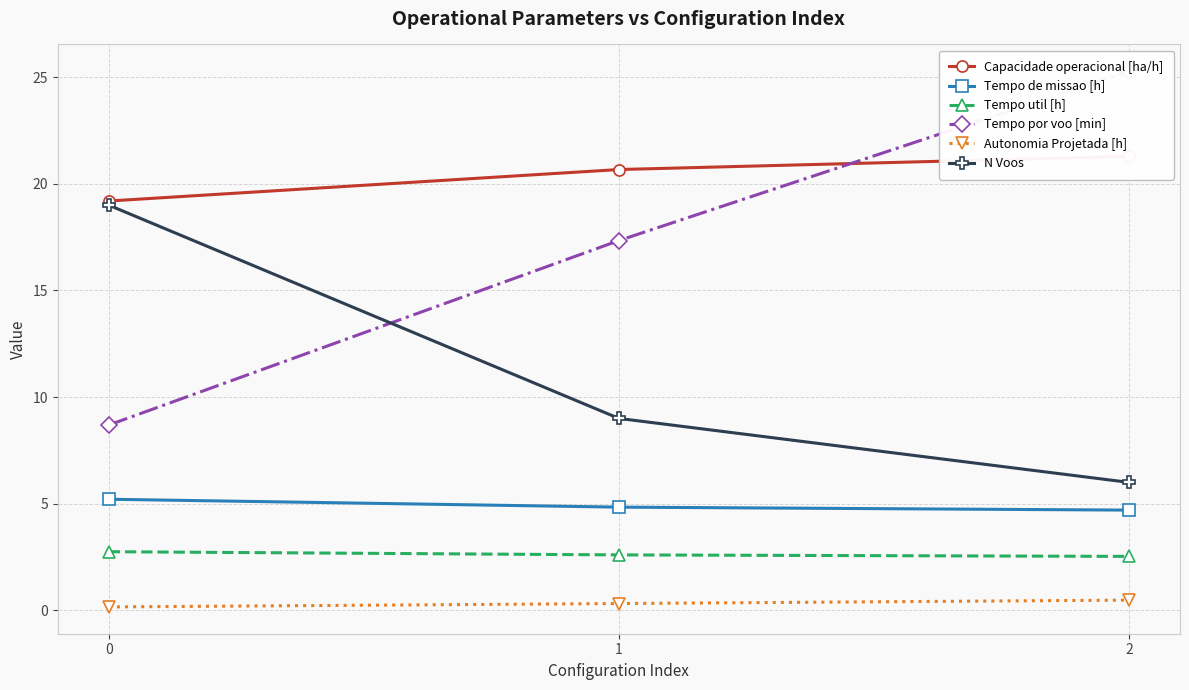

The Tempo de missao [h] series shows 4.8 at 1. True or false?

True